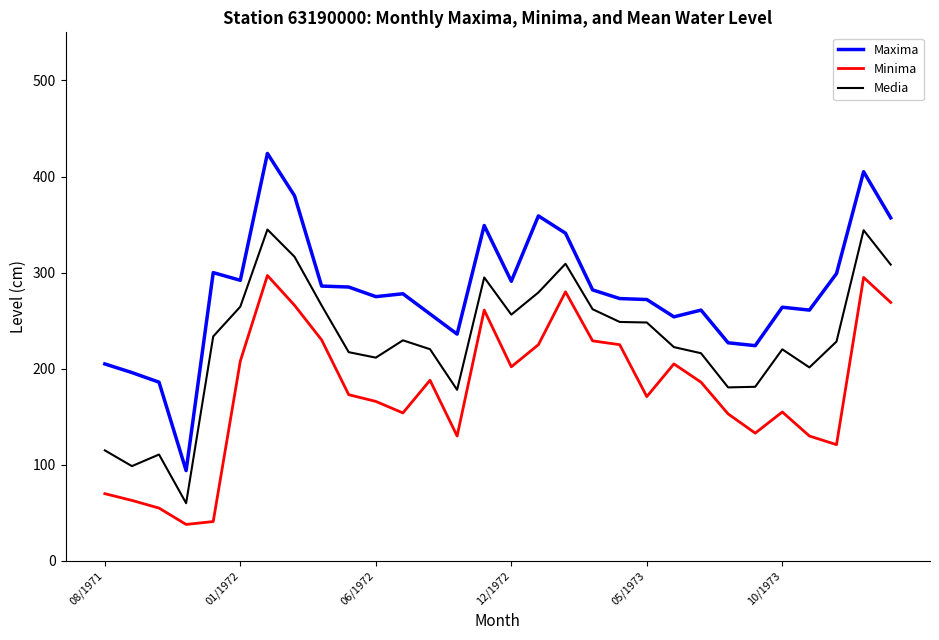

List the series in order of their peak value, lowest first.

Minima, Media, Maxima